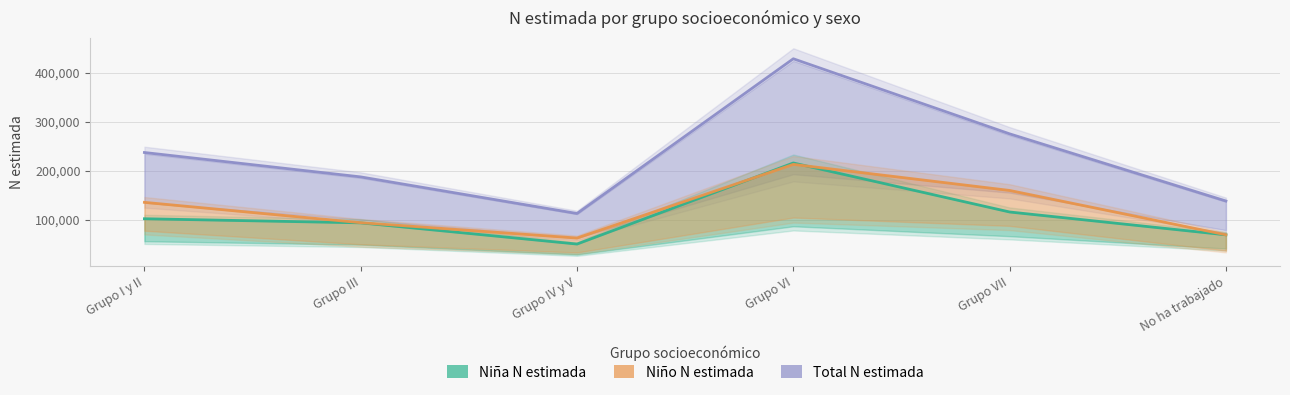

List the series in order of their peak value, lowest first.

Niño N estimada, Niña N estimada, Total N estimada